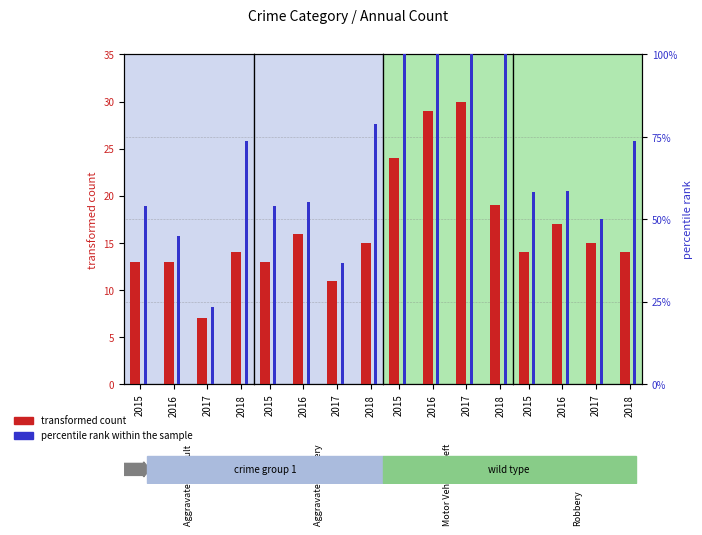

Is it true that percentile rank within the sample equals 73.7 at 2018?

True